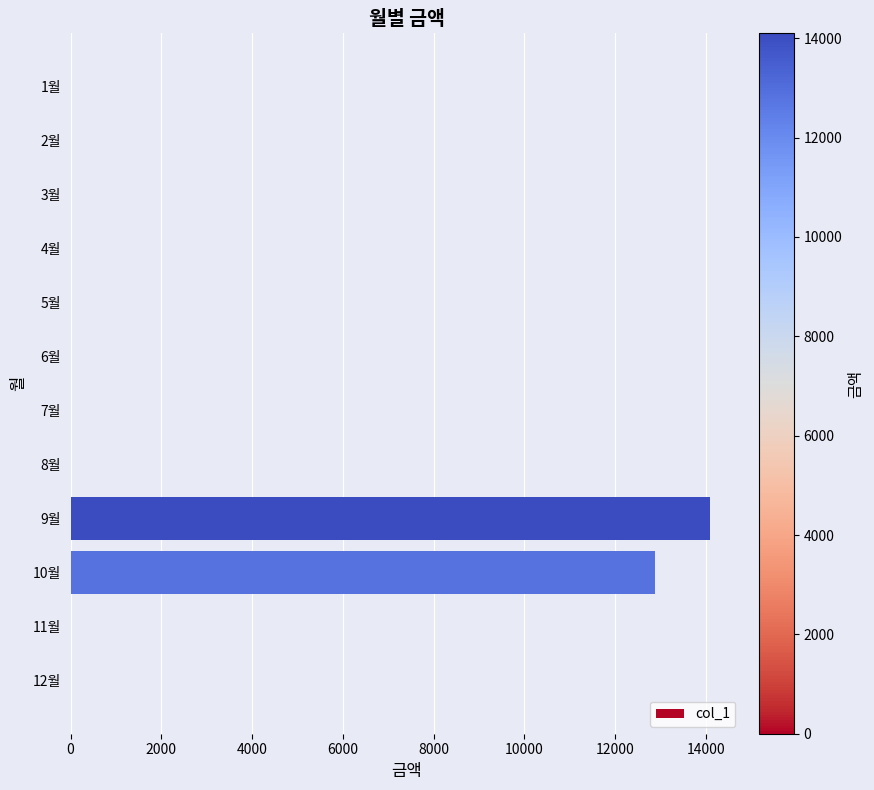

Reading top to bottom, what are all the values shown in this chart?

1월=0	2월=0	3월=0	4월=0	5월=0	6월=0	7월=0	8월=0	9월=14100	10월=12880	11월=0	12월=0